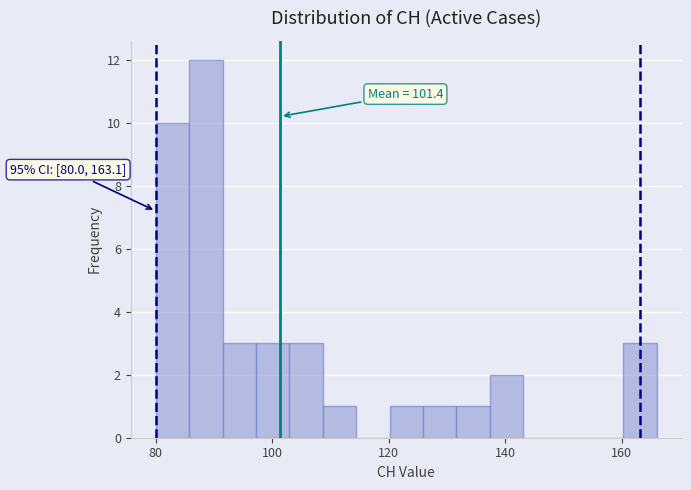

Read against the x-axis, roughly where is the centre of the tallest bar?

88